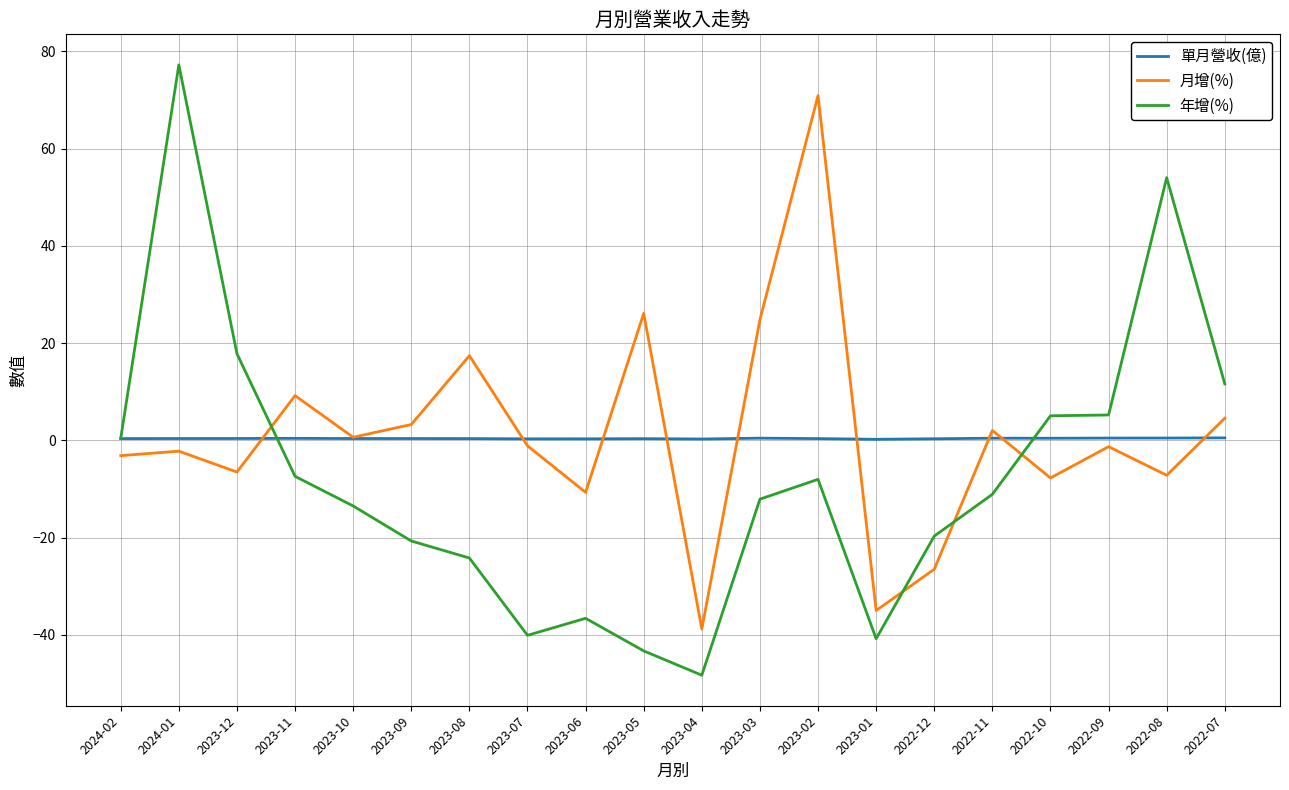

What is the difference between the maximum and minimum values in the 月增(%) series?

109.7